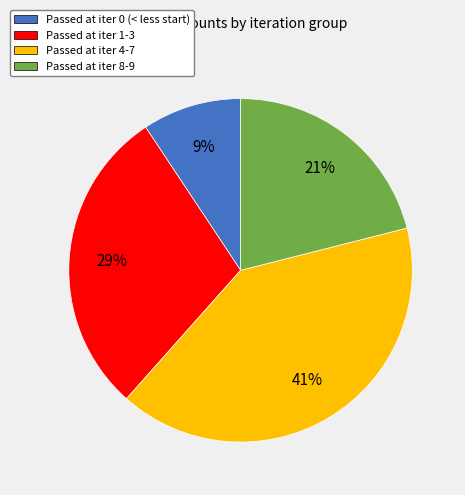

Is there any slice that represents more than half of the pie?

No